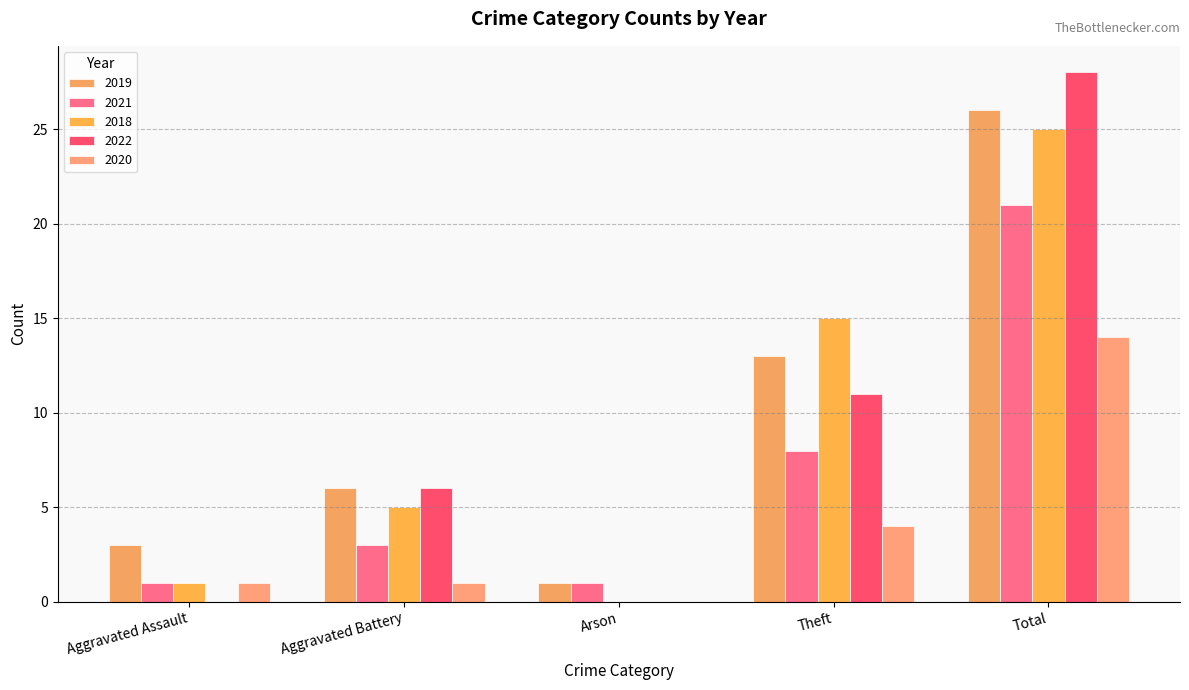

Which series changed the most between Aggravated Battery and Total?

2022